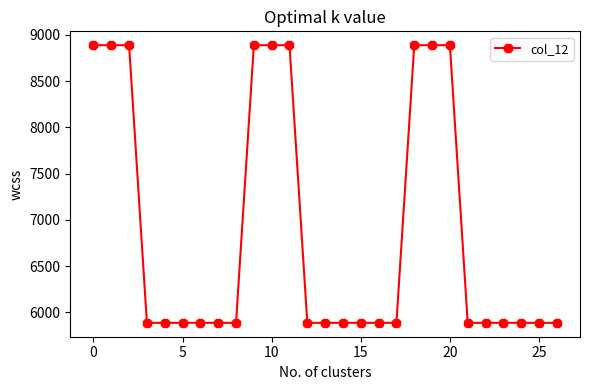

How many lines are shown in the chart?

1